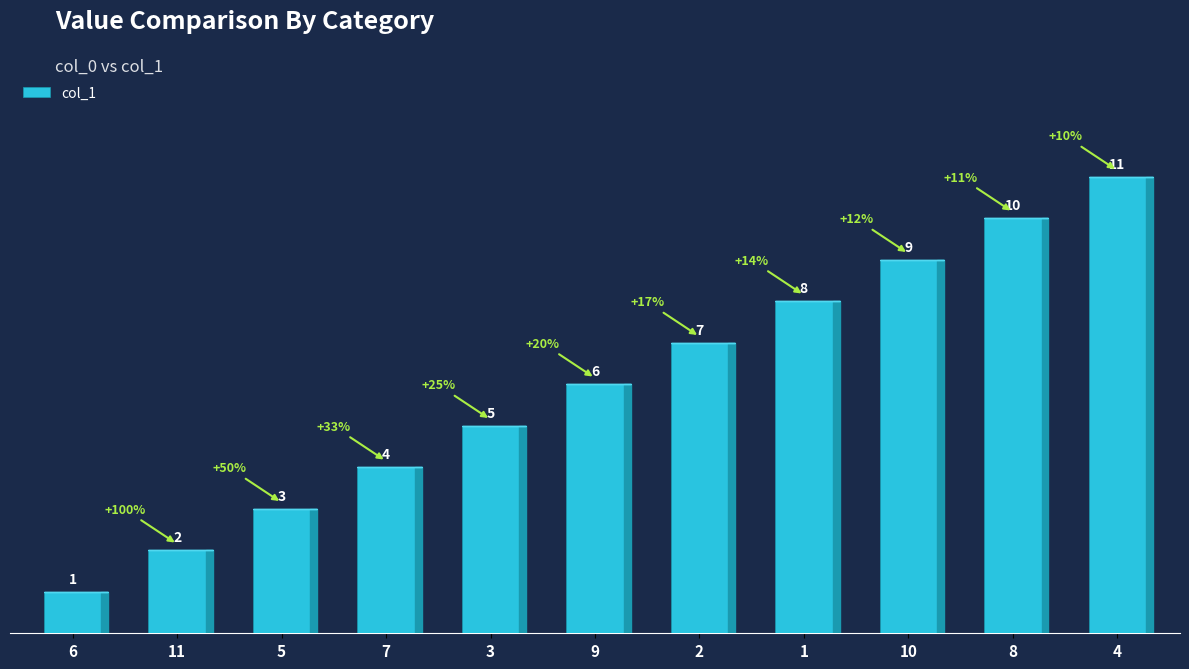

Rank the categories by value from lowest to highest.

6, 11, 5, 7, 3, 9, 2, 1, 10, 8, 4